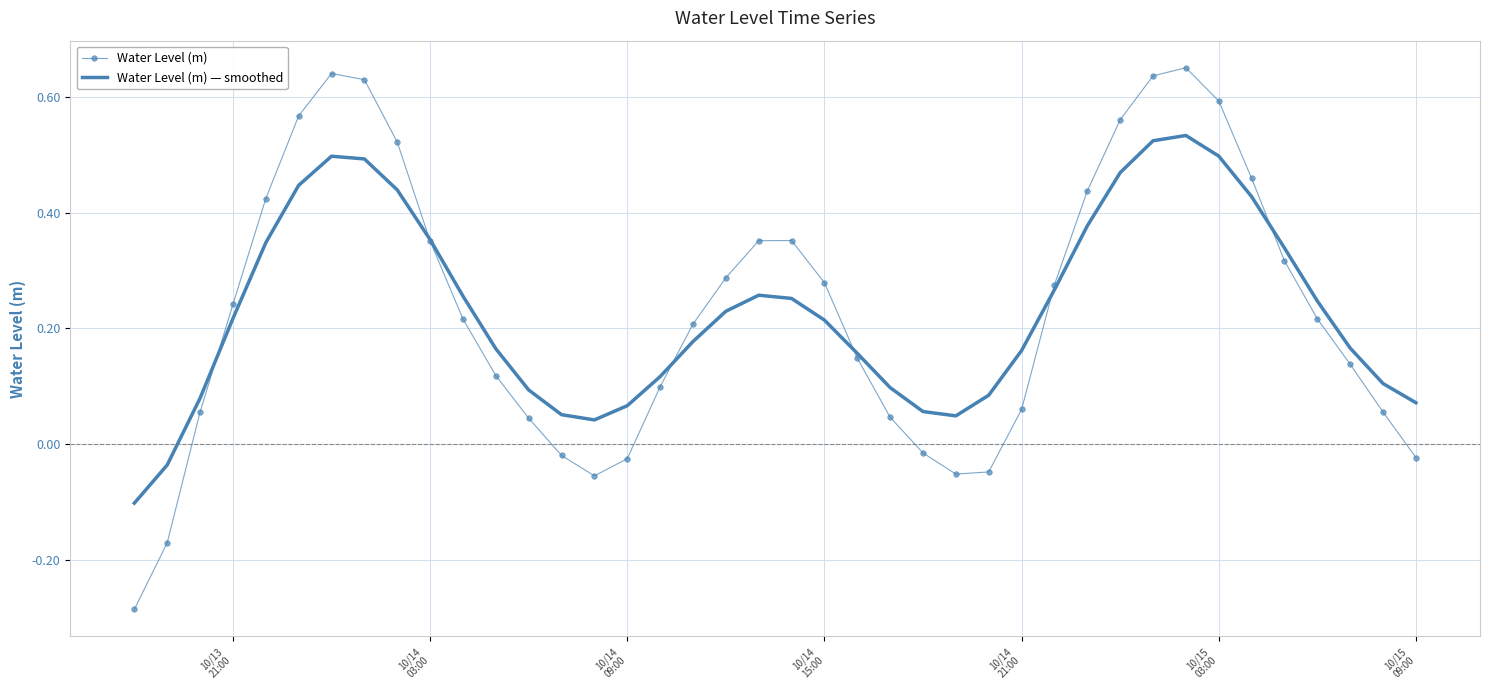

True or false: Water Level (m) and Water Level (m) — smoothed cross at least once.

True